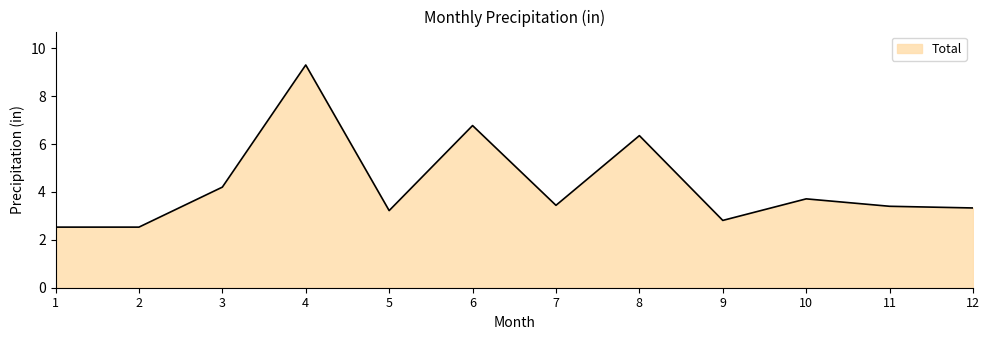

What is the maximum value shown in the chart?

9.3